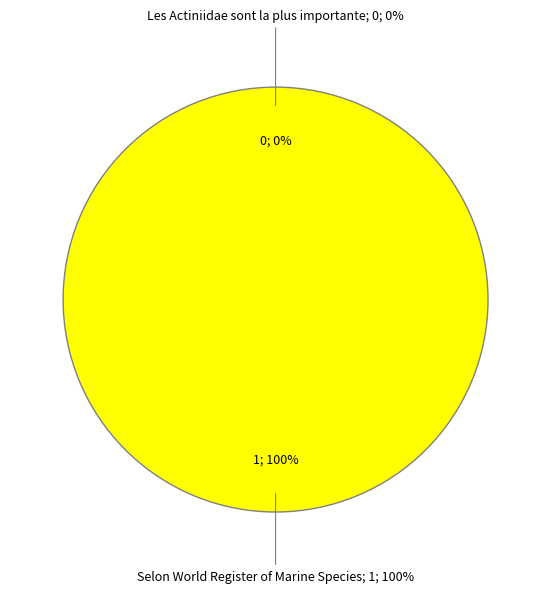

To the nearest percent, what is the difference between the largest and smallest slice percentages?

100%